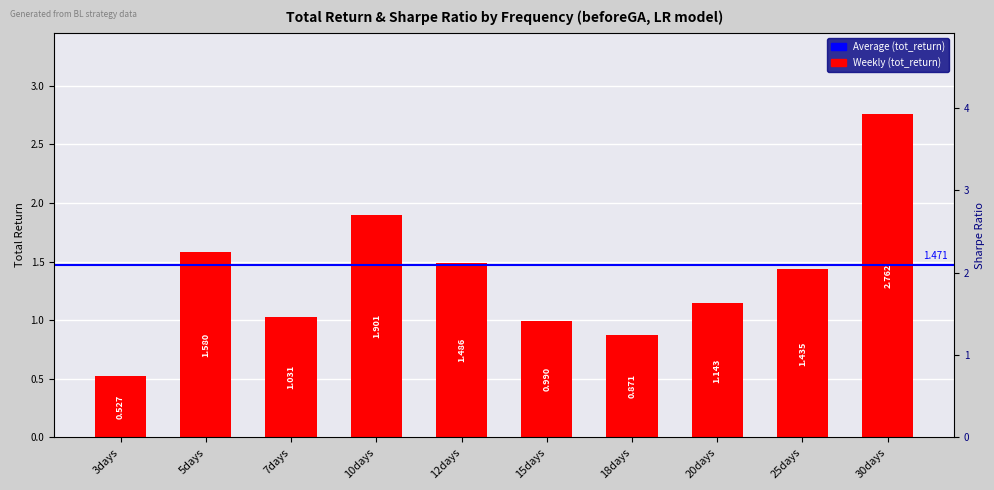

What is the change in value from 20days to 30days?

+1.6